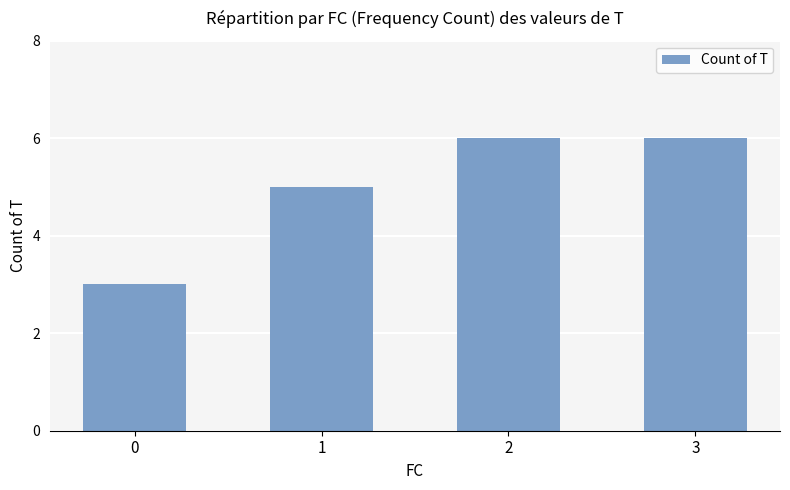

How many data points are less than 6?

2